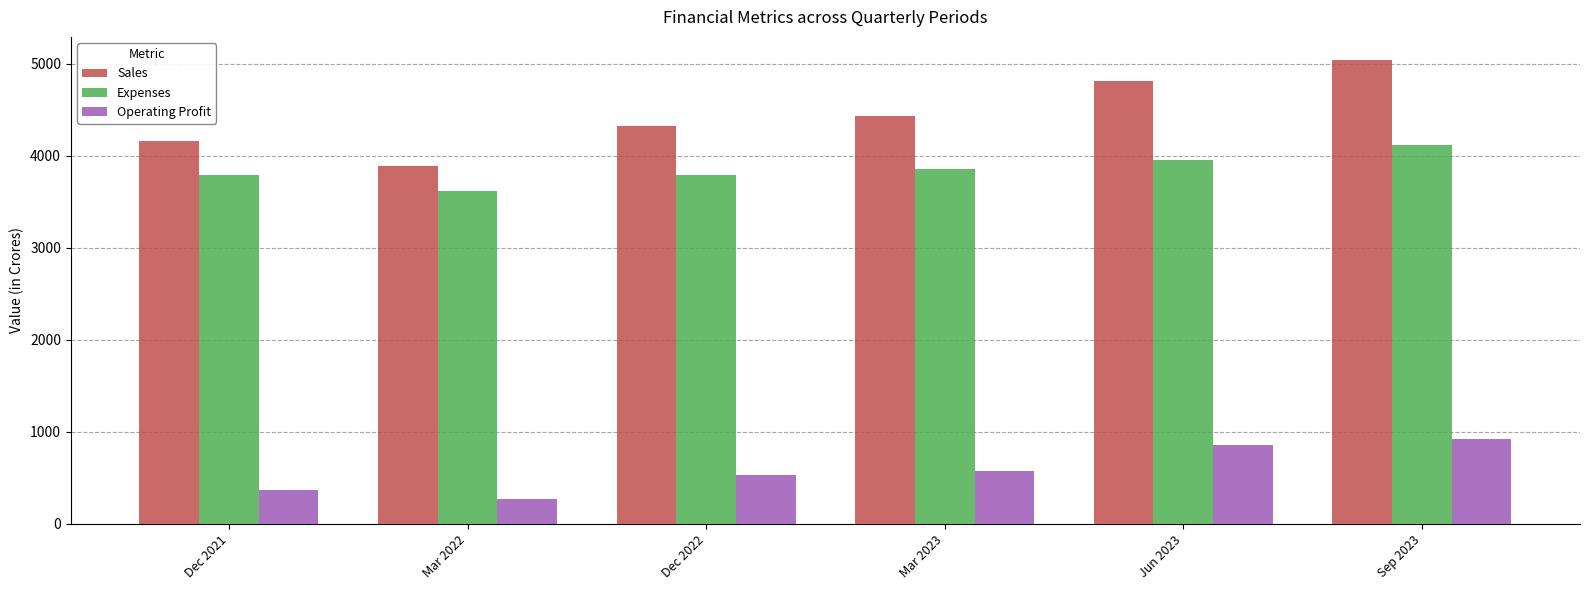

Read the Sales value at Dec 2021, to the nearest 50.

4150